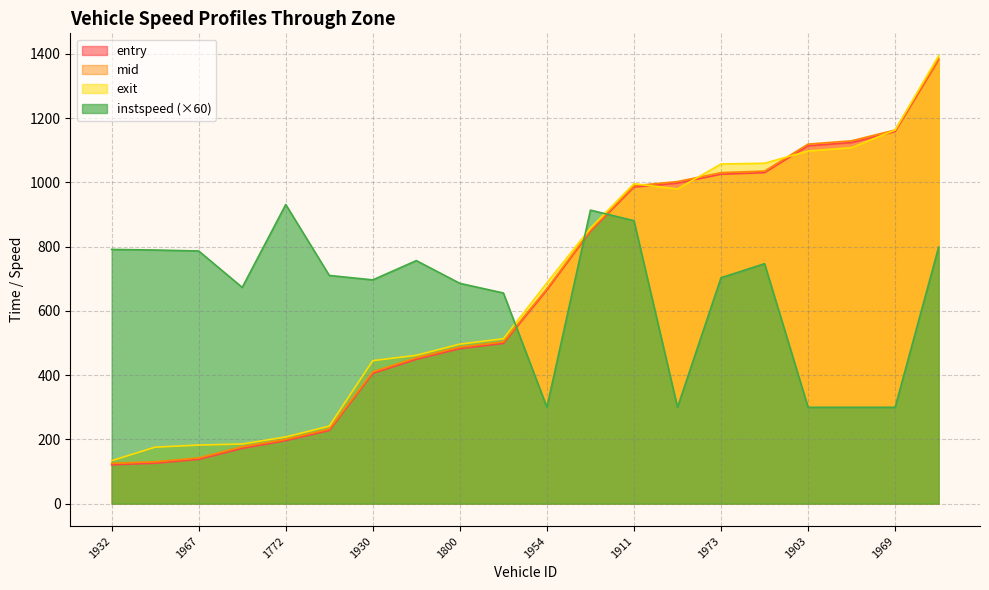

Reading right to left, list all the values displayed in this chart.

entry: 1382.0	1158.2	1124.2	1114.2	1030.3	1025.5	998.0	985.5	847.5	664.9	498.9	482.4	449.4	405.4	227.8	196.3	172.1	138.0	125.9	121.0
mid: 1386.5	1163.2	1129.5	1119.2	1035.2	1030.5	1002.6	989.6	851.4	669.5	504.0	487.4	454.4	410.3	232.5	200.2	177.3	142.5	130.5	125.6
exit: 1394.4	1163.1	1108.4	1097.8	1059.7	1057.3	979.7	996.1	857.6	687.3	513.5	496.6	461.9	445.2	241.4	207.7	185.8	182.4	175.9	133.8
instspeed: 798.6	300.0	300.0	300.0	747.0	703.2	300.0	880.8	913.8	300.0	655.8	685.8	756.6	696.6	710.4	931.2	673.2	786.6	789.6	791.4